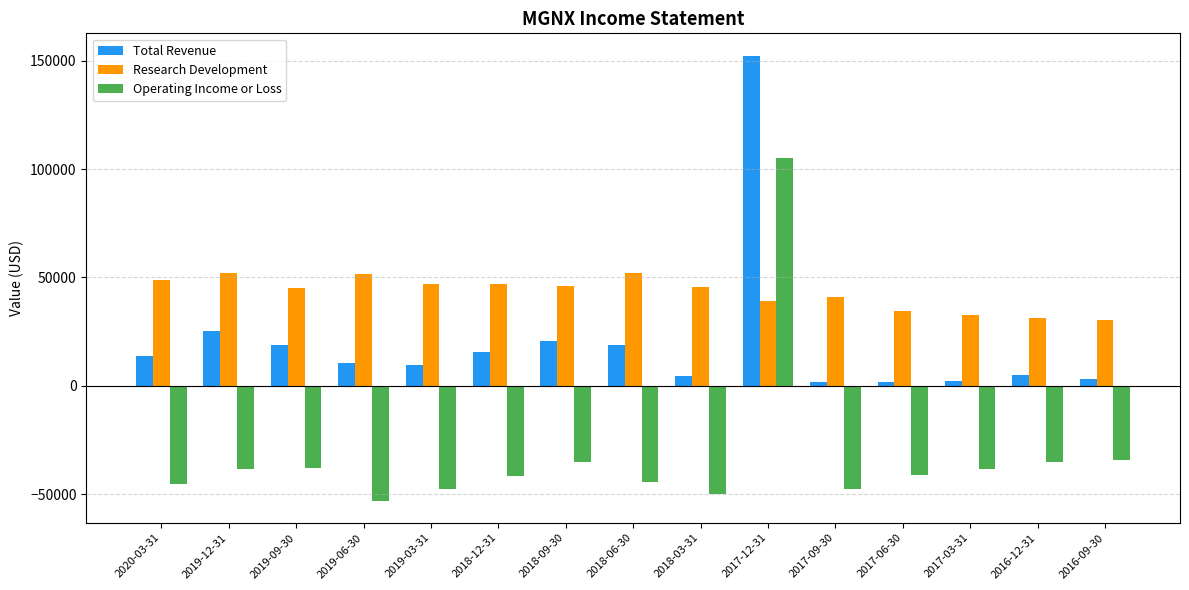

How many distinct data groups are displayed?

3